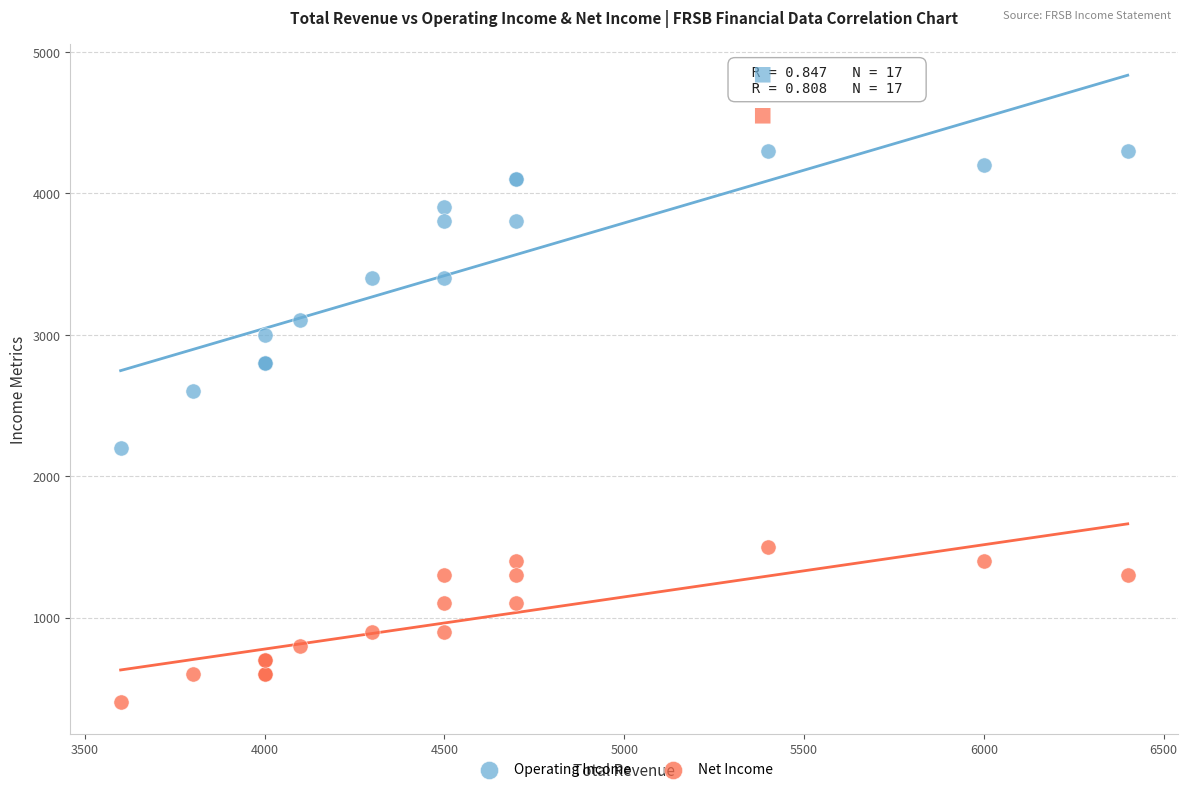

What are all the series names shown in the legend?

Operating Income, Net Income